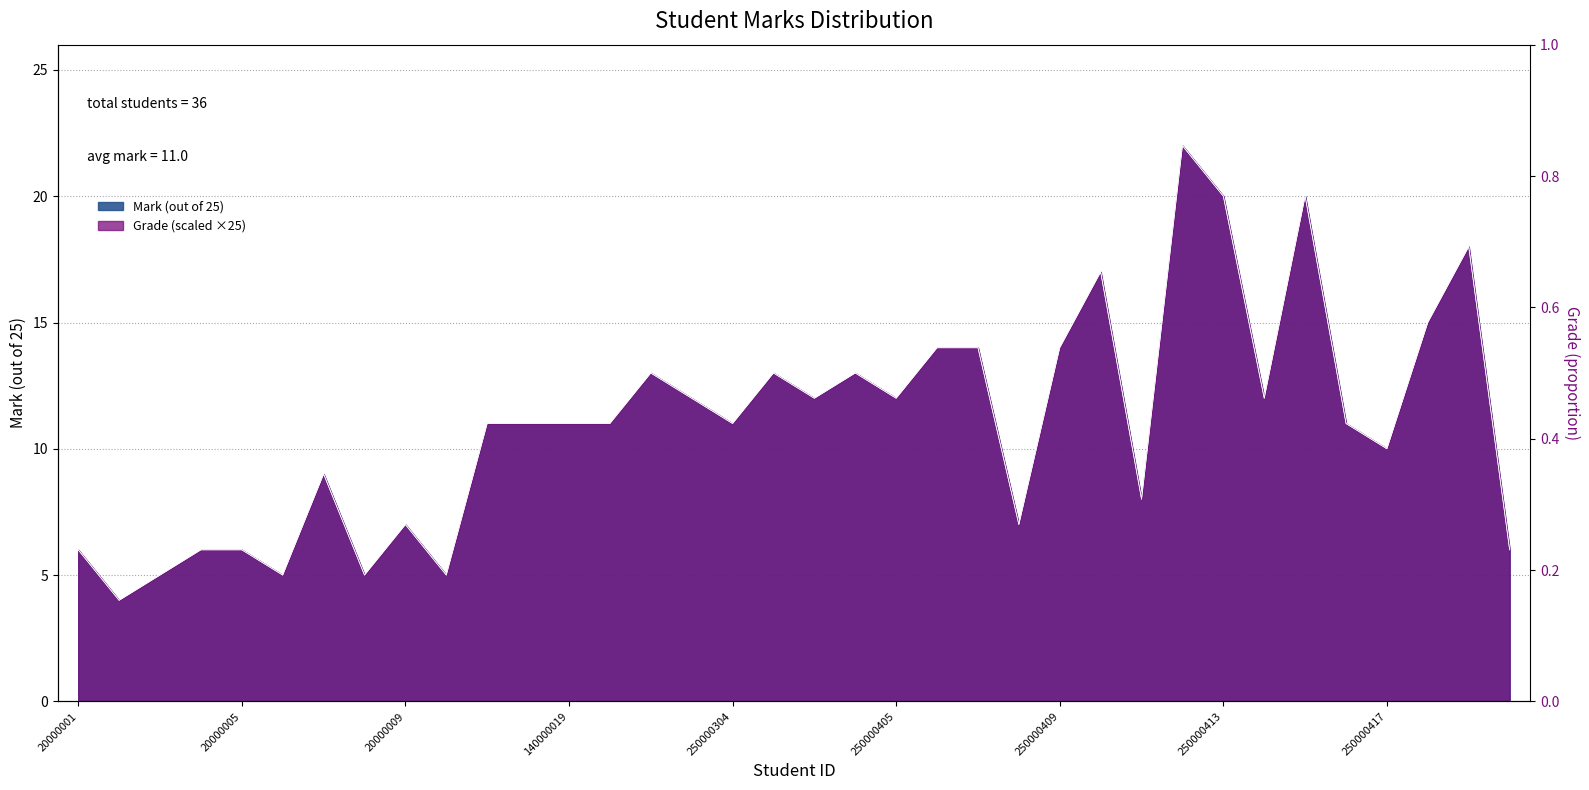

What is the value of the Mark (out of 25) point at the 8th from the left?

5.0